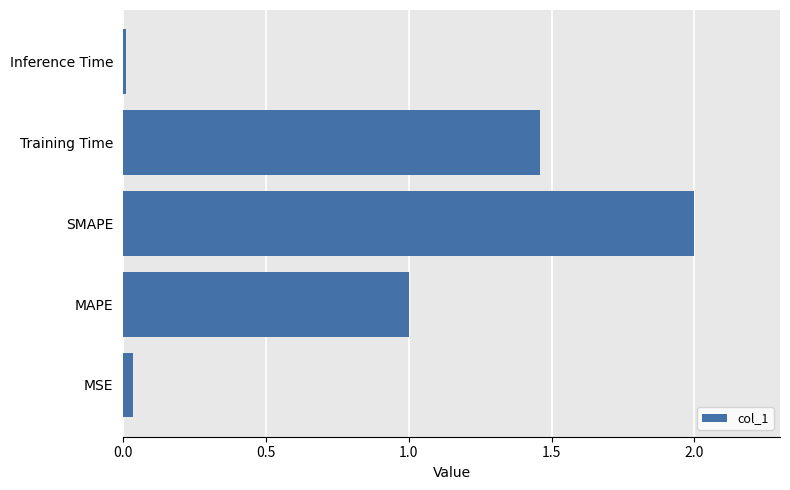

Is it true that the value at MAPE is 1.0?

True